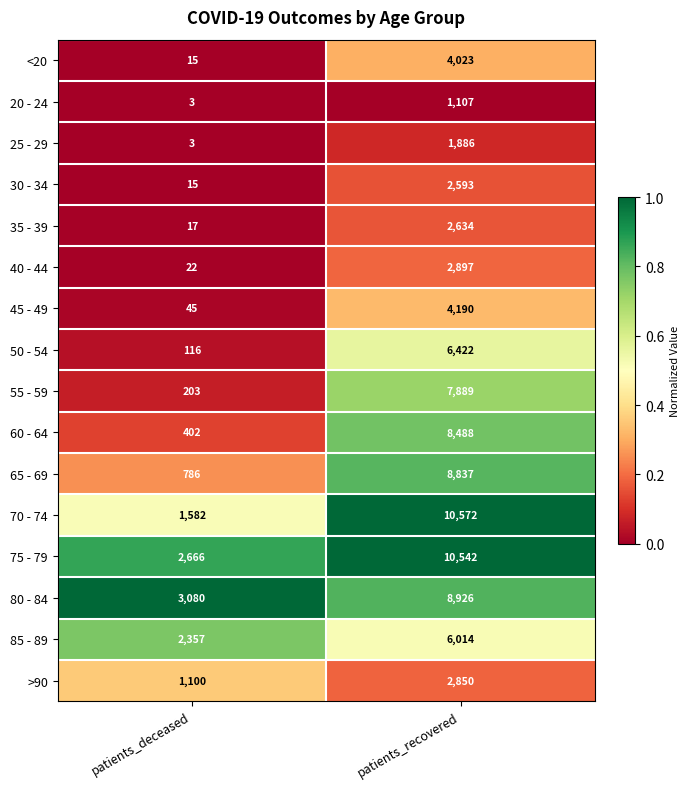

What is the spread (max minus min) of values at patients_recovered?

9465